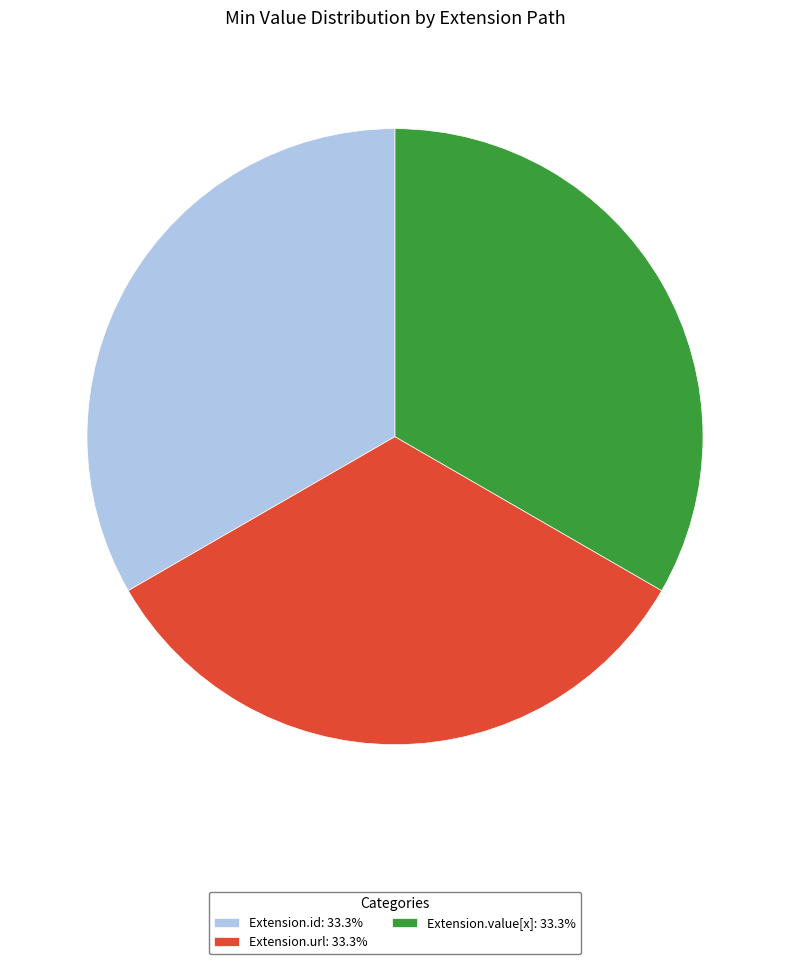

Does Extension.url: 33.3% account for over 50% of the chart?

No